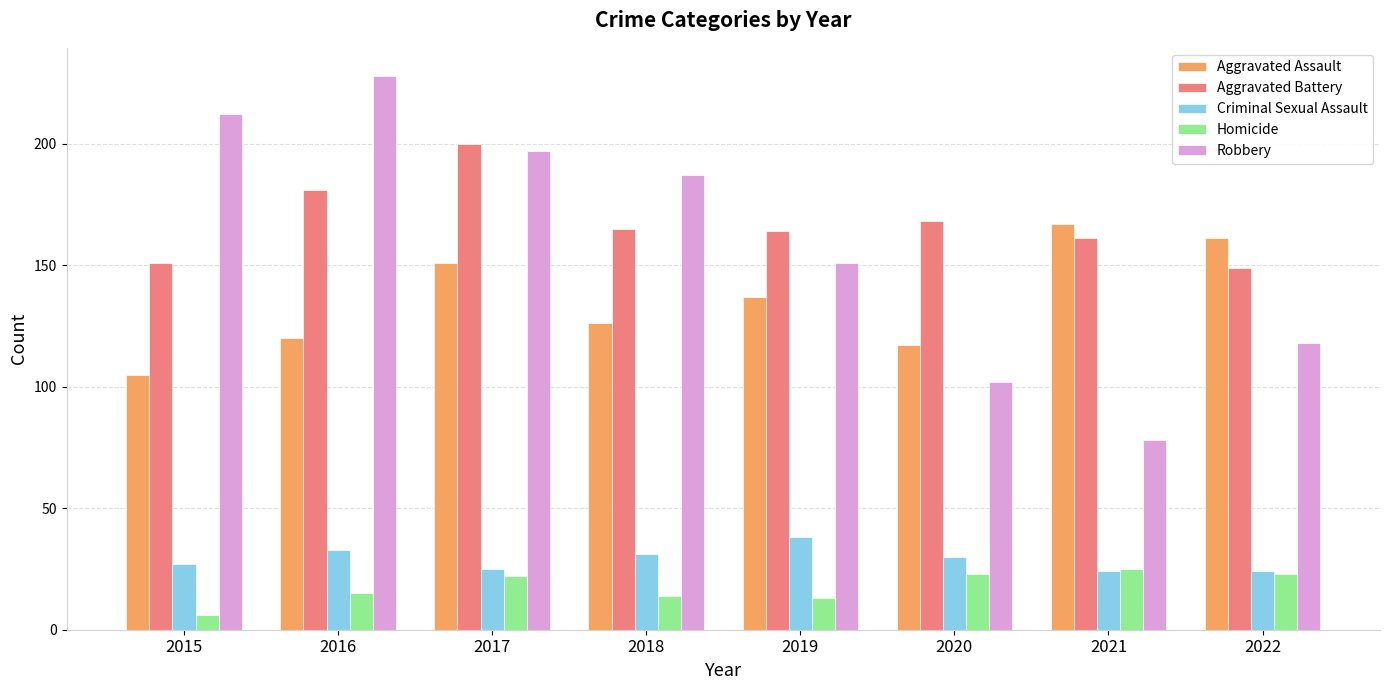

Which series changed the most between 2019 and 2022?

Robbery